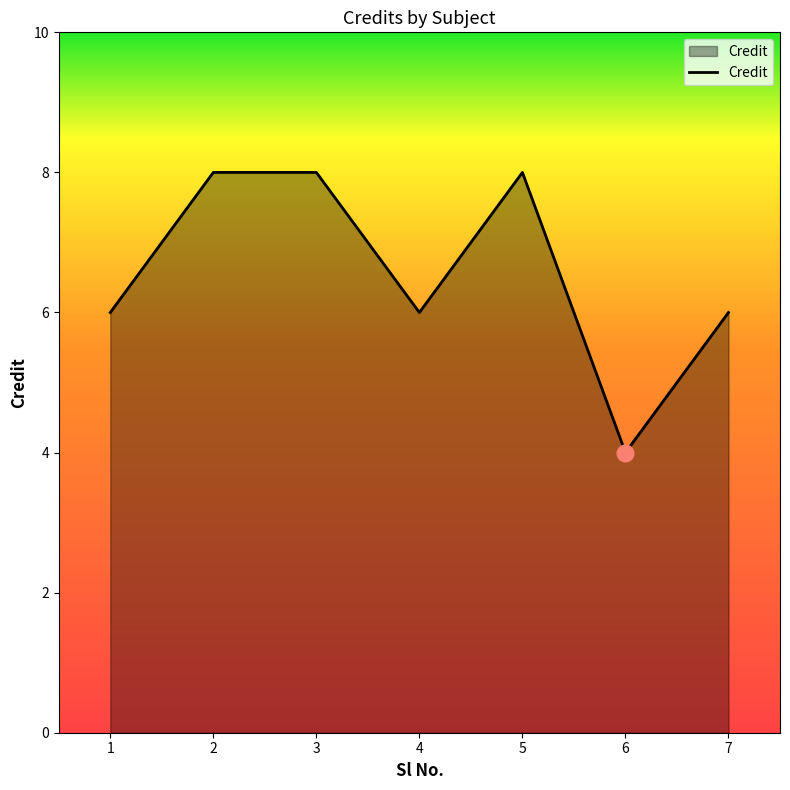

How many lines are shown in the chart?

1